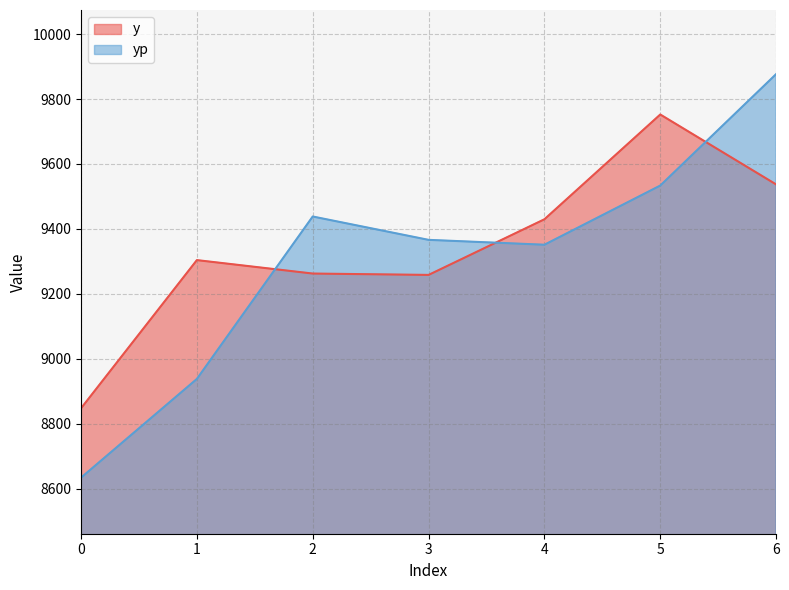

At 5, list the series in order from smallest to largest.

yp, y